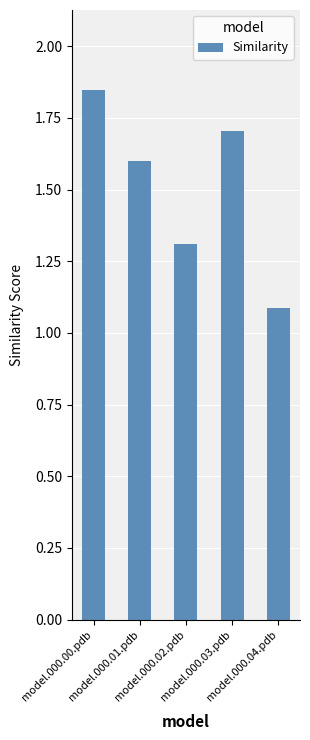

Rank the categories by value from highest to lowest.

model.000.00.pdb, model.000.03.pdb, model.000.01.pdb, model.000.02.pdb, model.000.04.pdb